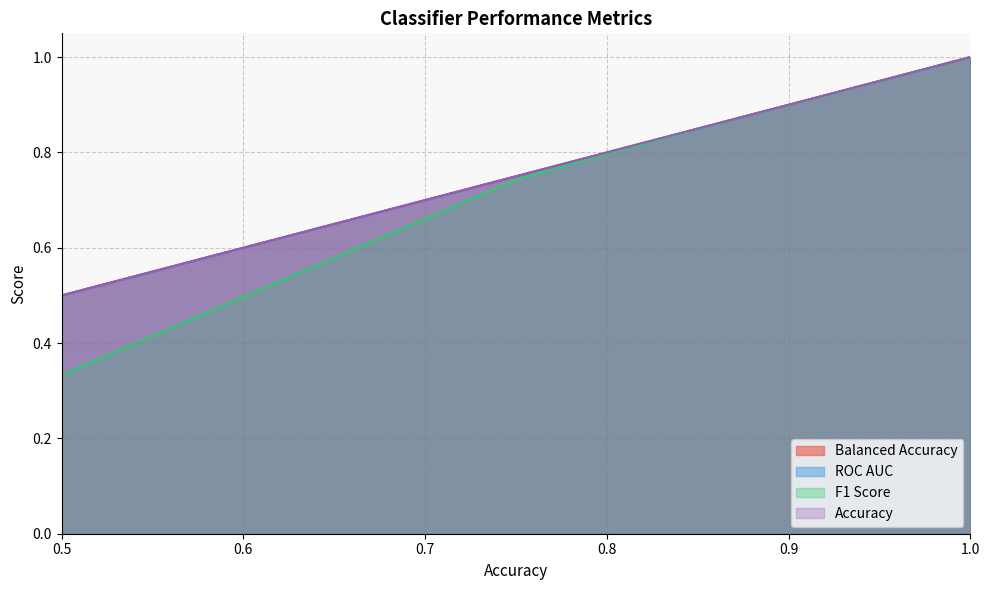

What is the difference between the second highest and second lowest values in the Accuracy series?

0.2